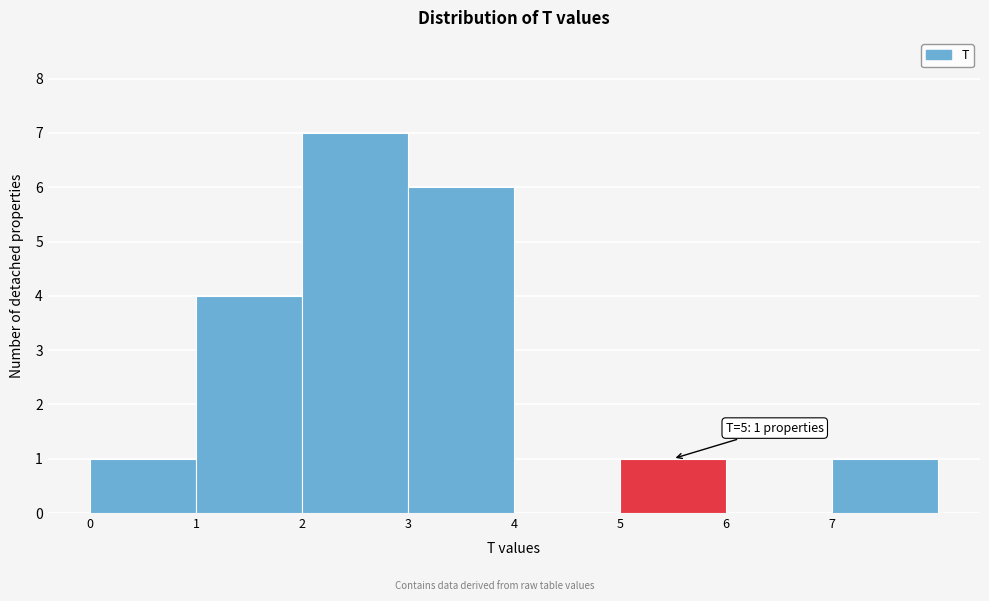

Which range on the x-axis has the tallest bar?

2 to 3